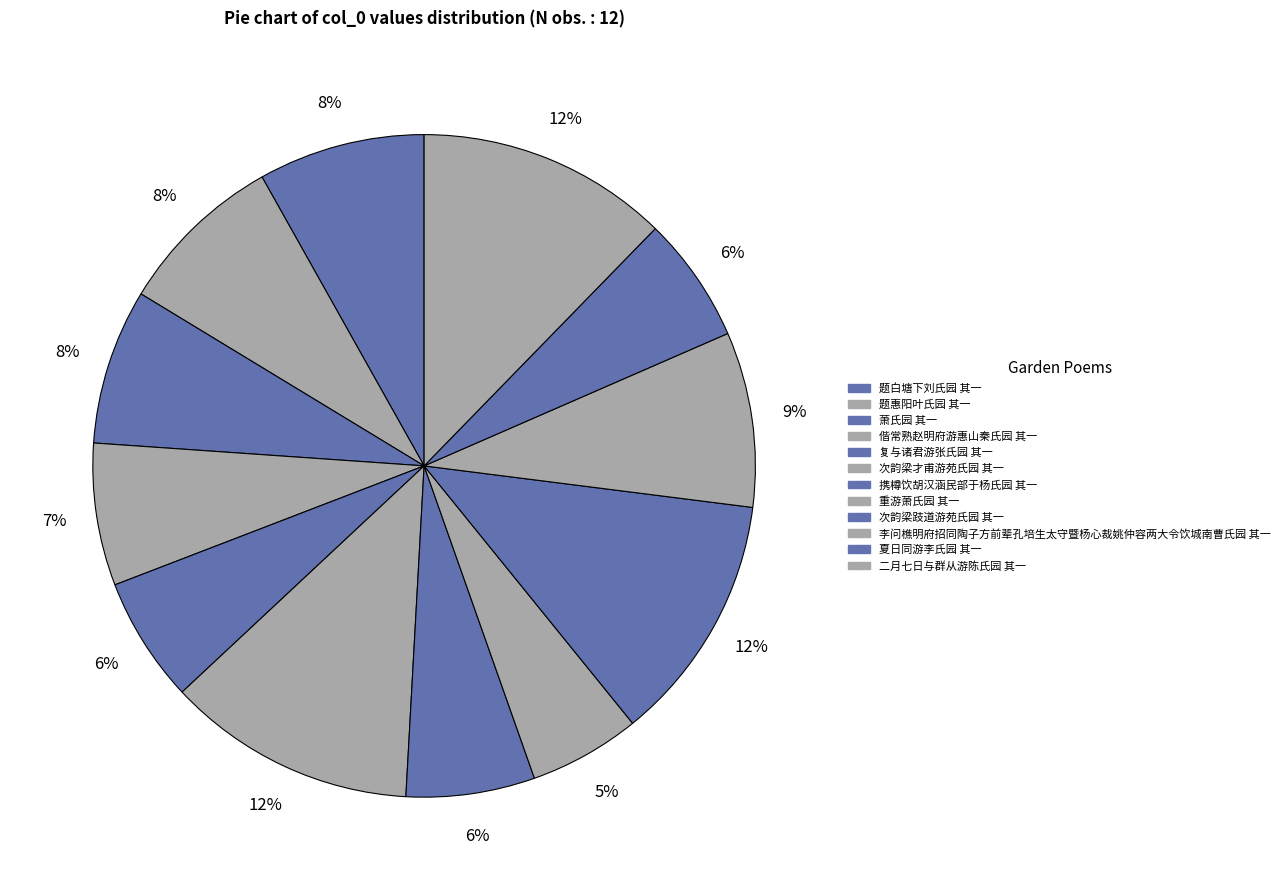

Combined, what portion of the pie is 偕常熟赵明府游惠山秦氏园 其一 and 次韵梁才甫游苑氏园 其一?

19.1%